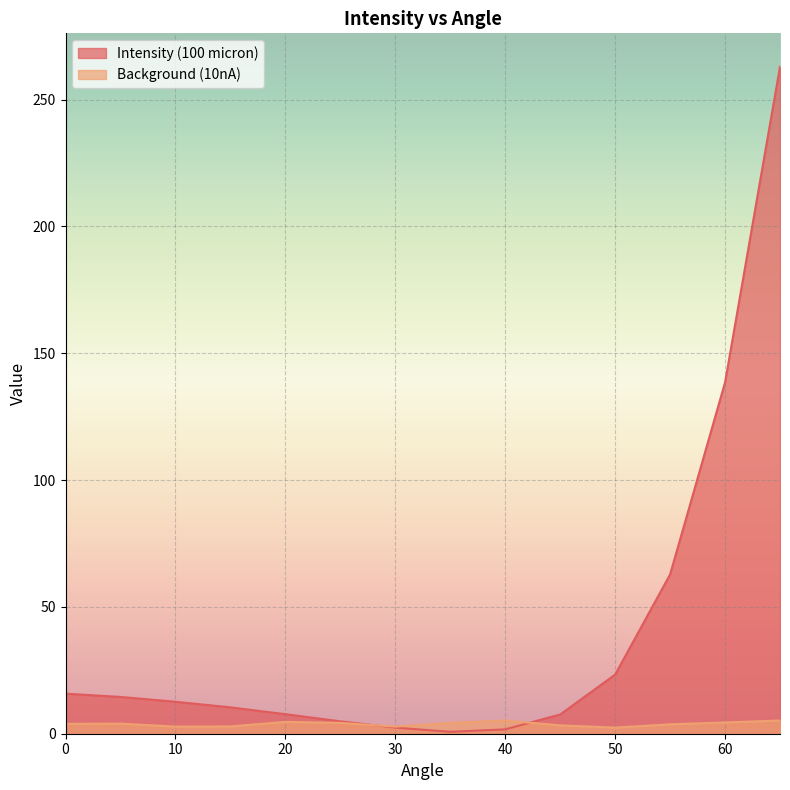

Is the value of Background (10nA) at 20 greater than the value of Intensity (100 micron) at 15?

No